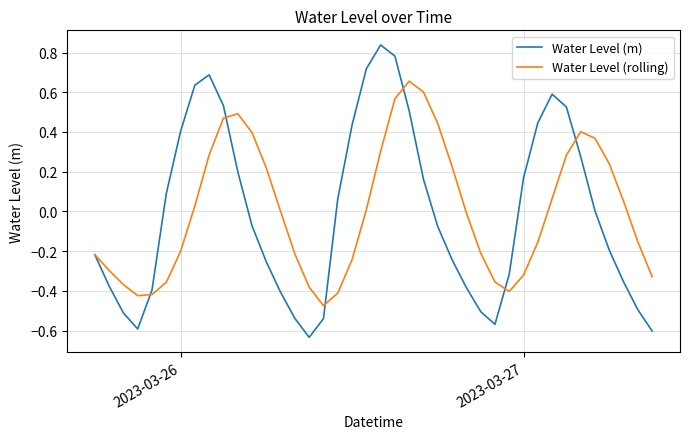

Which series has the widest spread of values?

Water Level (m)